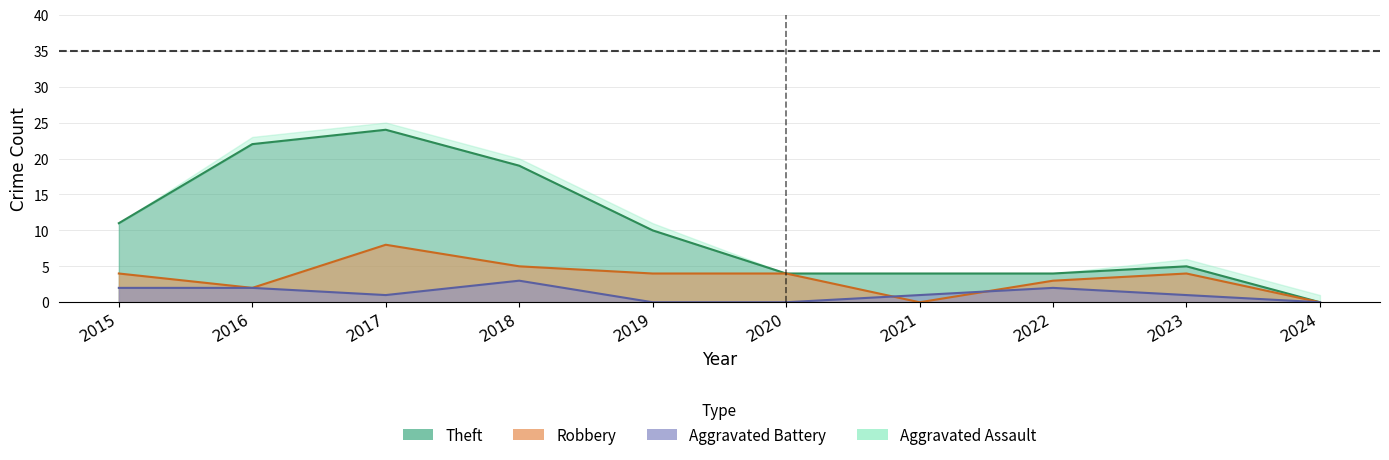

What is the difference between the Robbery values at 2018 and 2015?

1